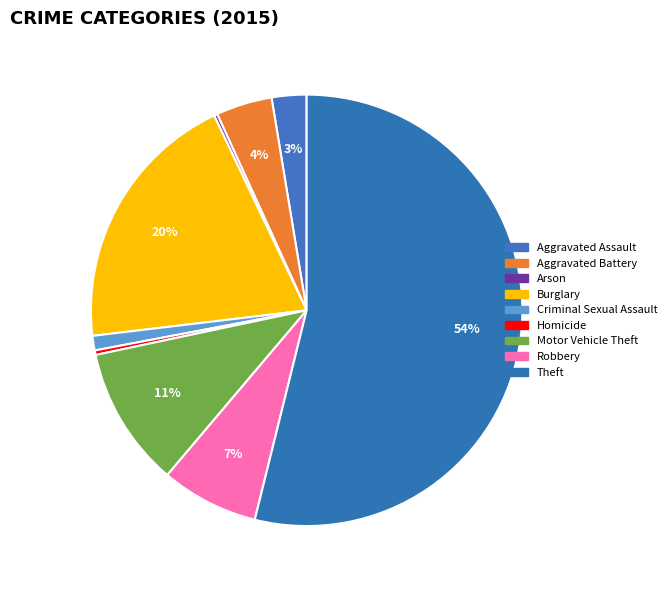

Does any single category account for the majority?

Yes